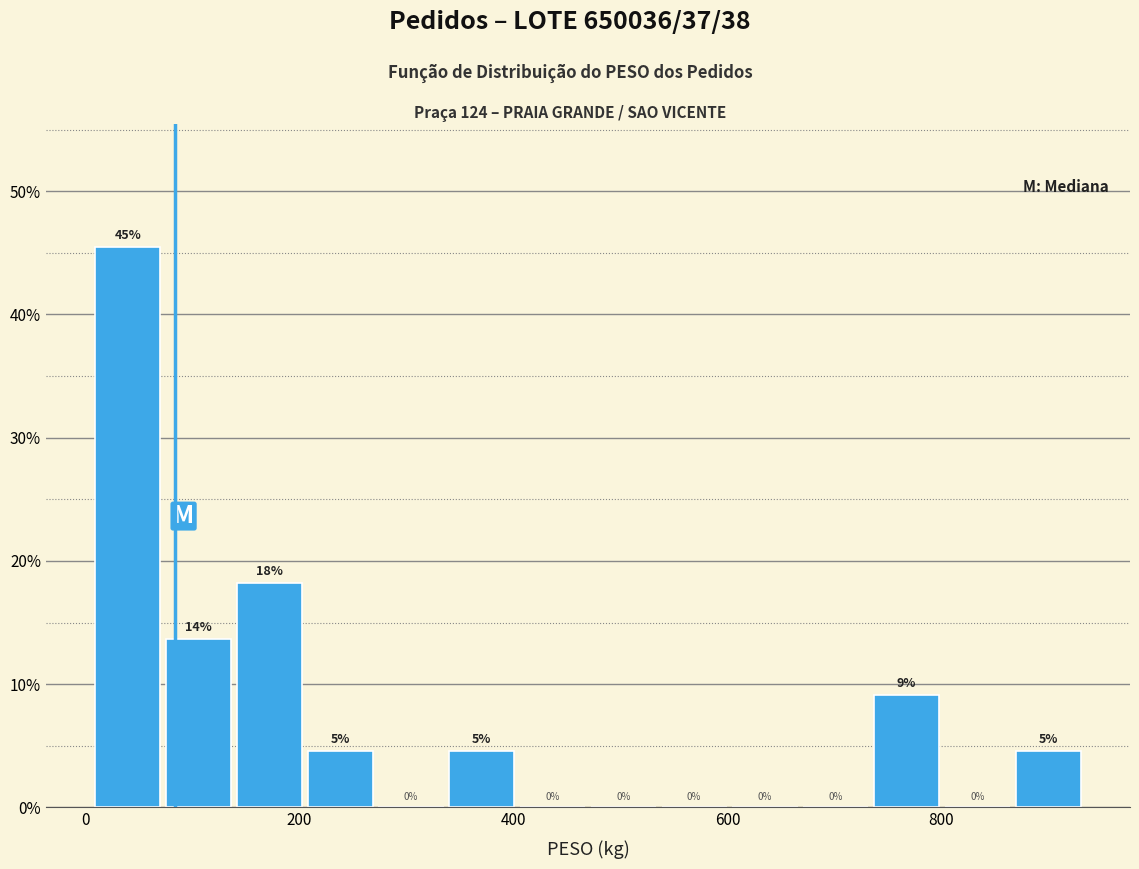

Read against the x-axis, roughly where is the centre of the tallest bar?

40